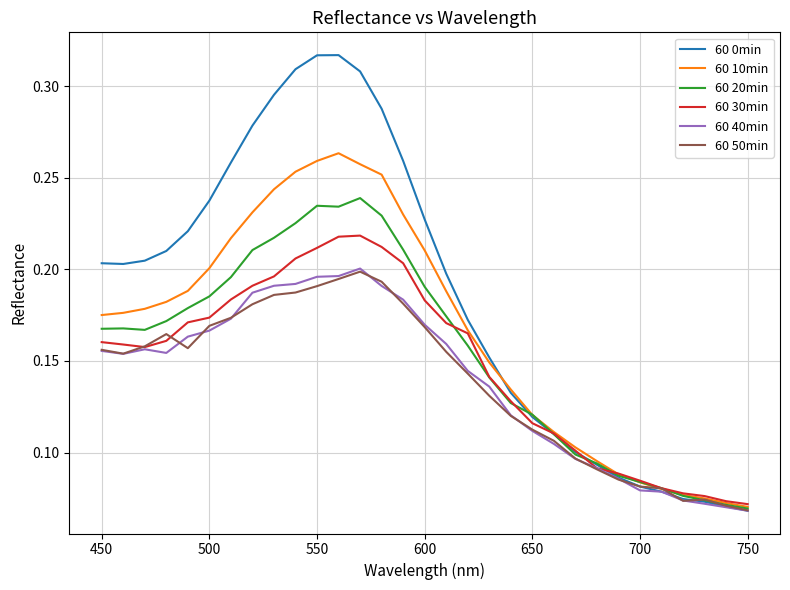

Which series has the widest spread of values?

60 0min